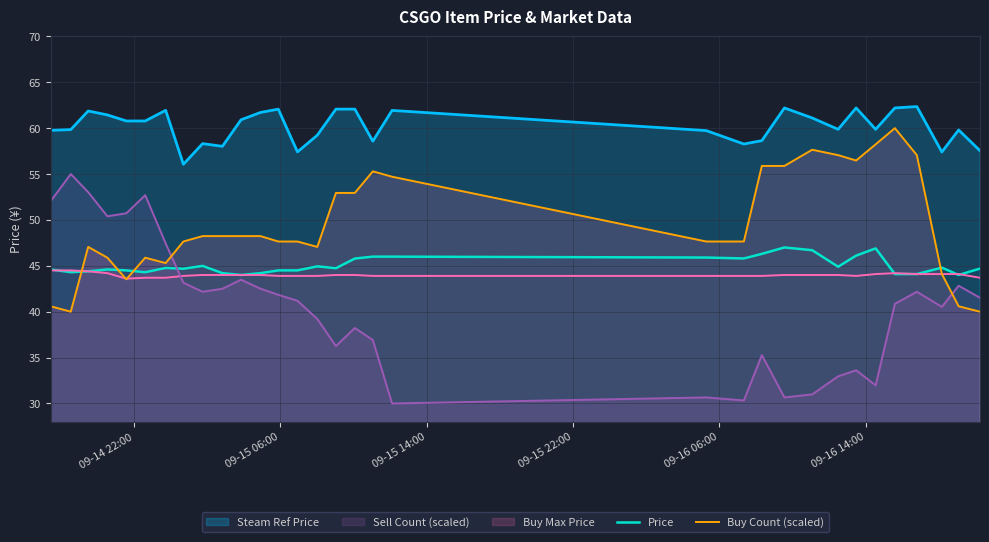

What is the minimum value for Price?

44.0